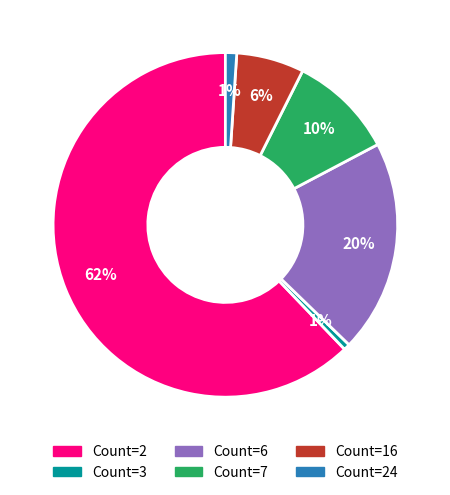

Does any single category account for the majority?

Yes